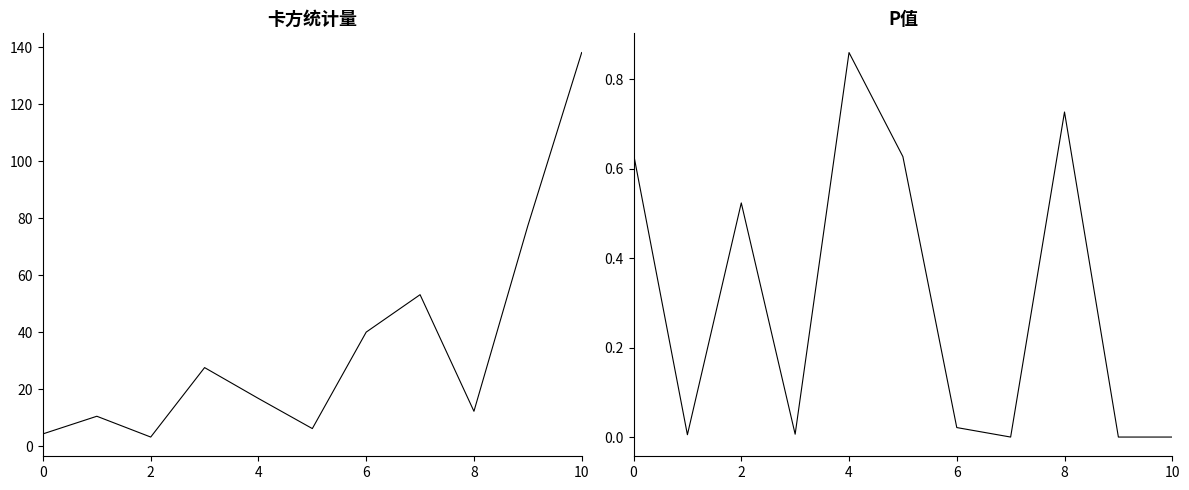

Which category has the lowest value in the P值 series?

10